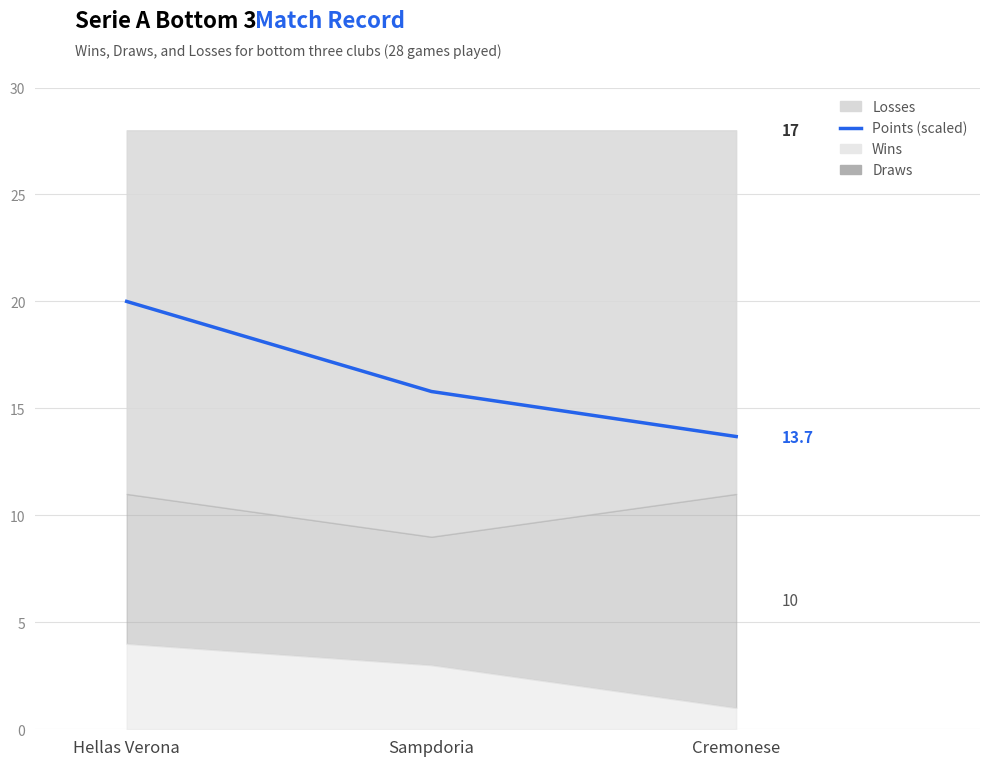

Rank the categories by value from highest to lowest.

Hellas Verona, Sampdoria, Cremonese